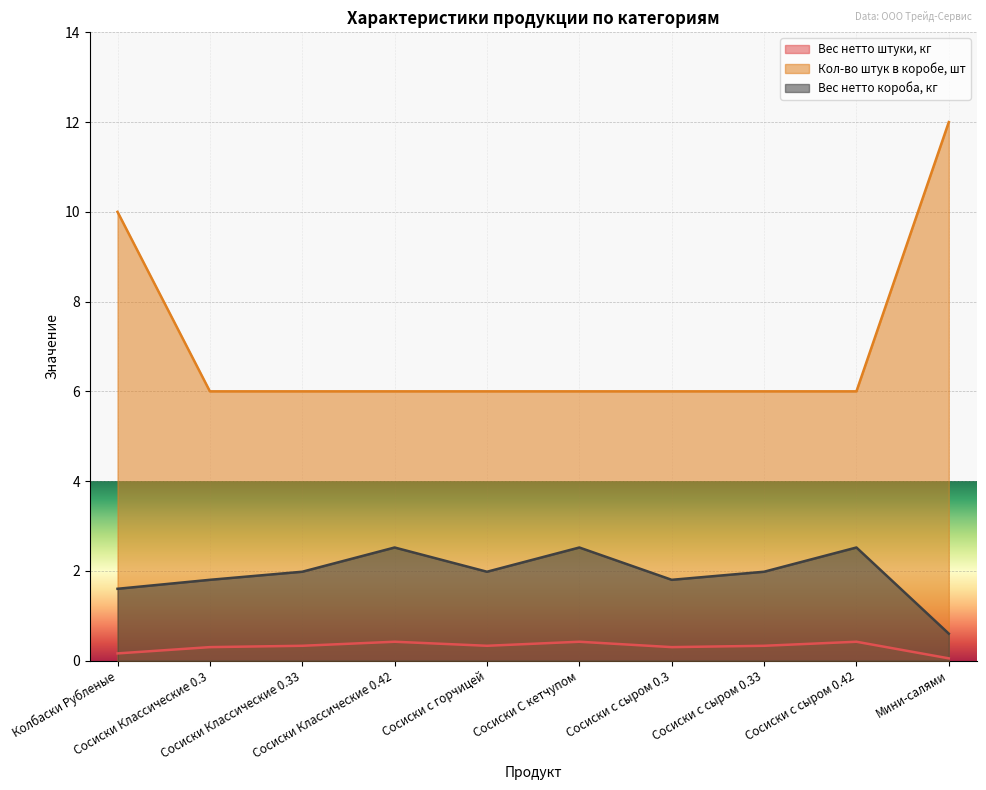

Reading right to left, transcribe all the data shown in this chart.

Вес нетто штуки, кг: 0.1	0.4	0.3	0.3	0.4	0.3	0.4	0.3	0.3	0.2
Кол-во штук в коробе, шт: 12.0	6.0	6.0	6.0	6.0	6.0	6.0	6.0	6.0	10.0
Вес нетто короба, кг: 0.6	2.5	2.0	1.8	2.5	2.0	2.5	2.0	1.8	1.6